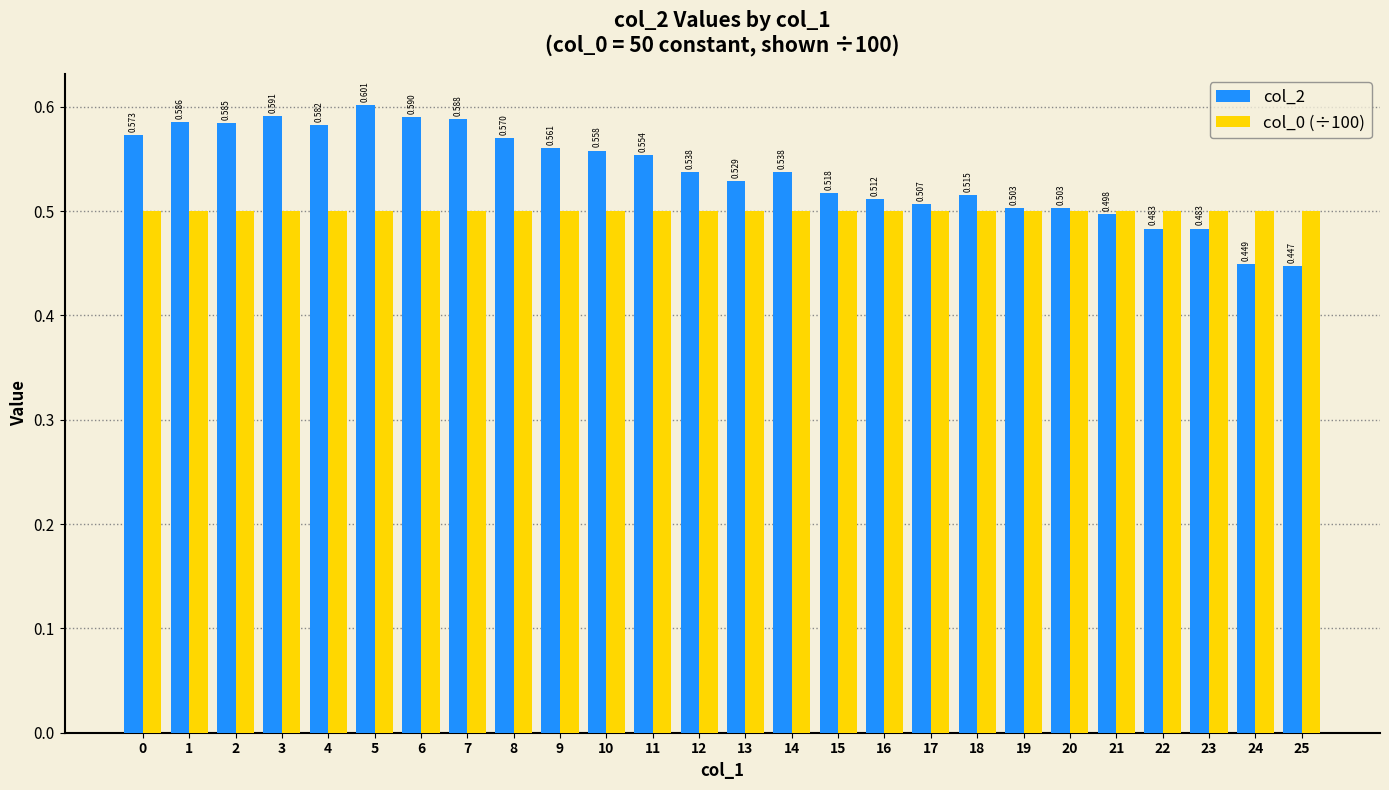

At how many categories does at least one series exceed 0?

26